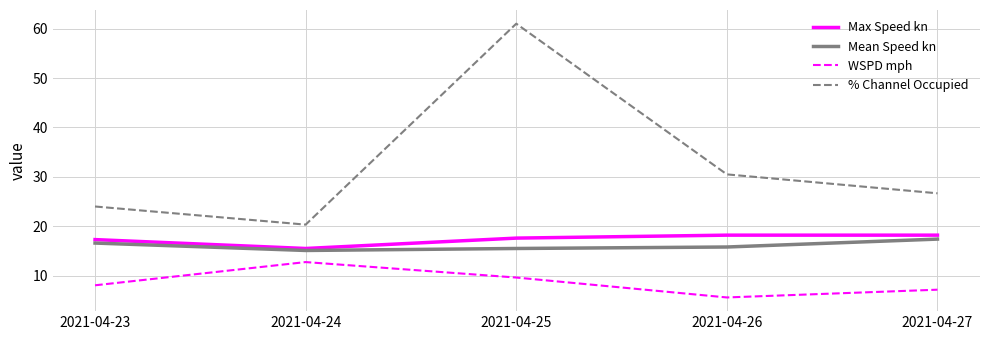

Reading left to right, transcribe all the data shown in this chart.

Max Speed kn: 17.3	15.5	17.6	18.2	18.2
Mean Speed kn: 16.6	15.1	15.5	15.8	17.4
WSPD mph: 8.1	12.8	9.6	5.6	7.2
% Channel Occupied: 24.0	20.3	61.0	30.5	26.7